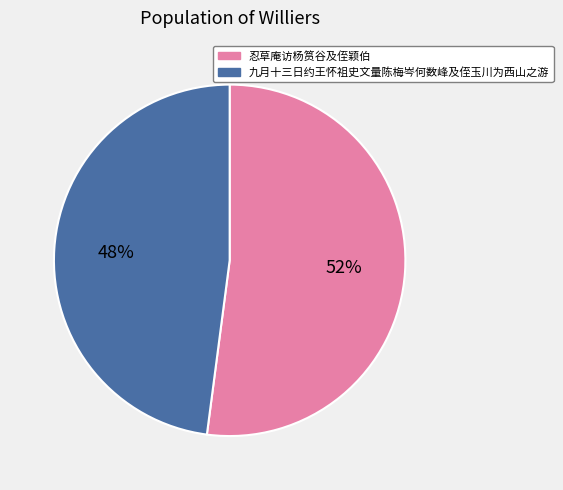

The 九月十三日约王怀祖史文量陈梅岑何数峰及侄玉川为西山之游 slice represents 48% of the pie. True or false?

True